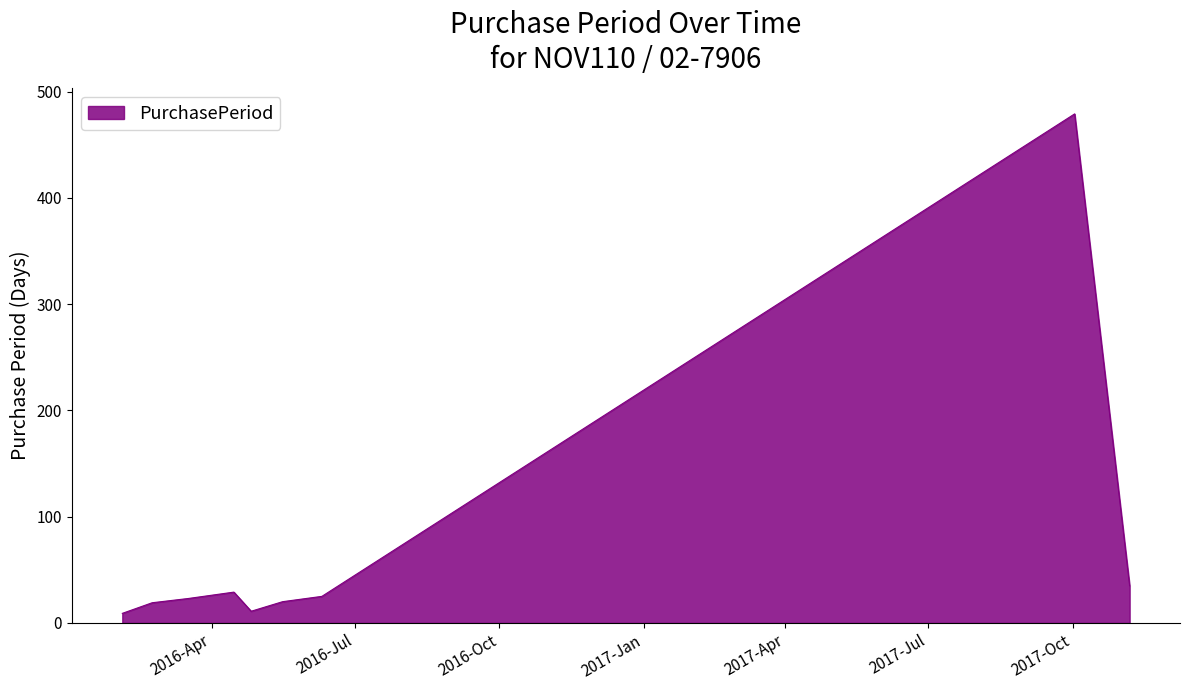

How many values are below 23?

4